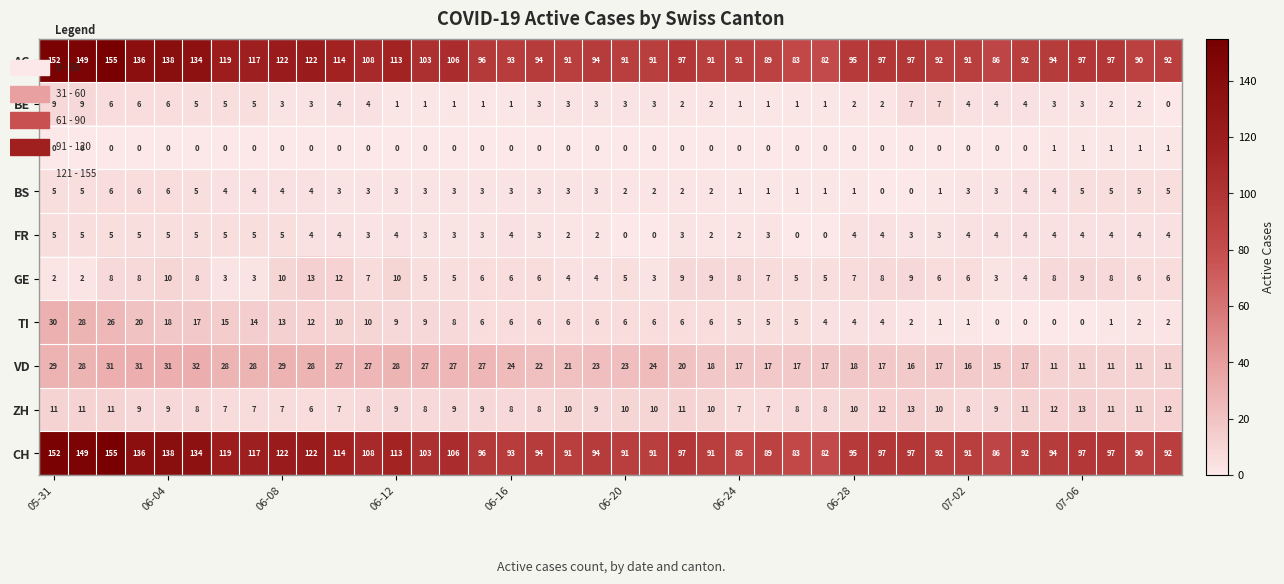

What is the maximum value shown in the chart?

155